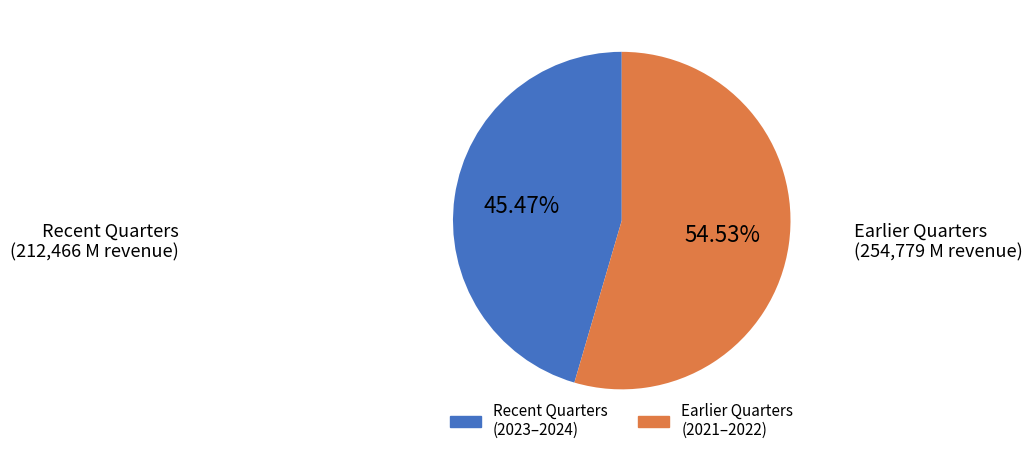

Is there any slice that represents more than half of the pie?

Yes